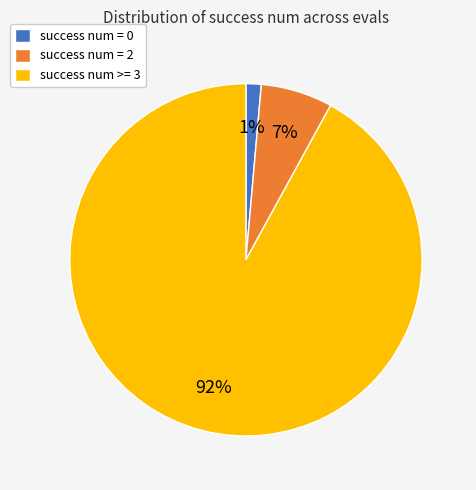

Which category accounts for the majority?

success num >= 3